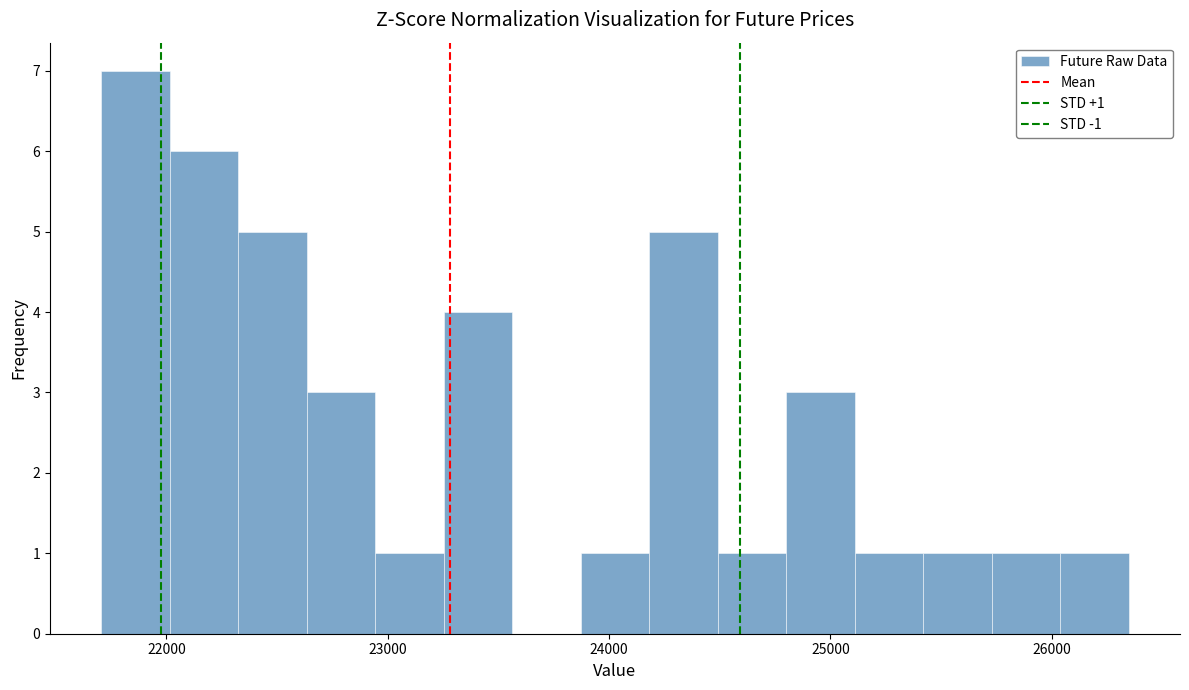

Around what value on the x-axis is the tallest bar? Give the approximate position of its centre, as read against the axis.

21900